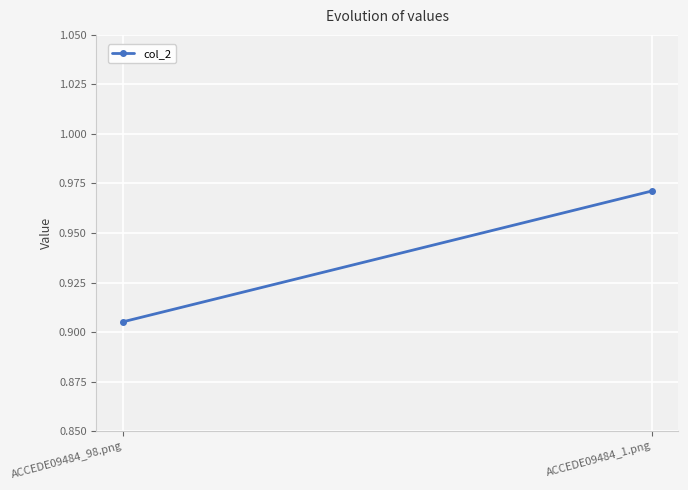

List the labels in order of value, smallest first.

ACCEDE09484_98.png, ACCEDE09484_1.png